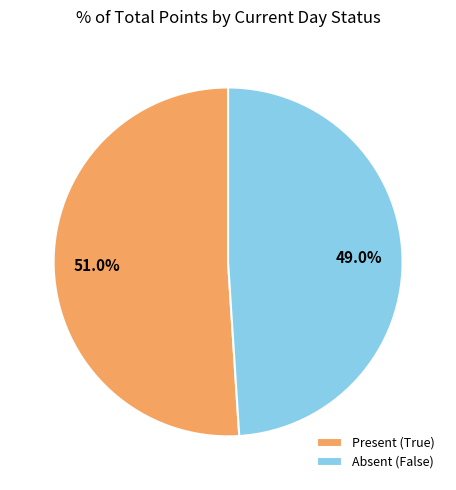

Count the number of slices in the pie.

2